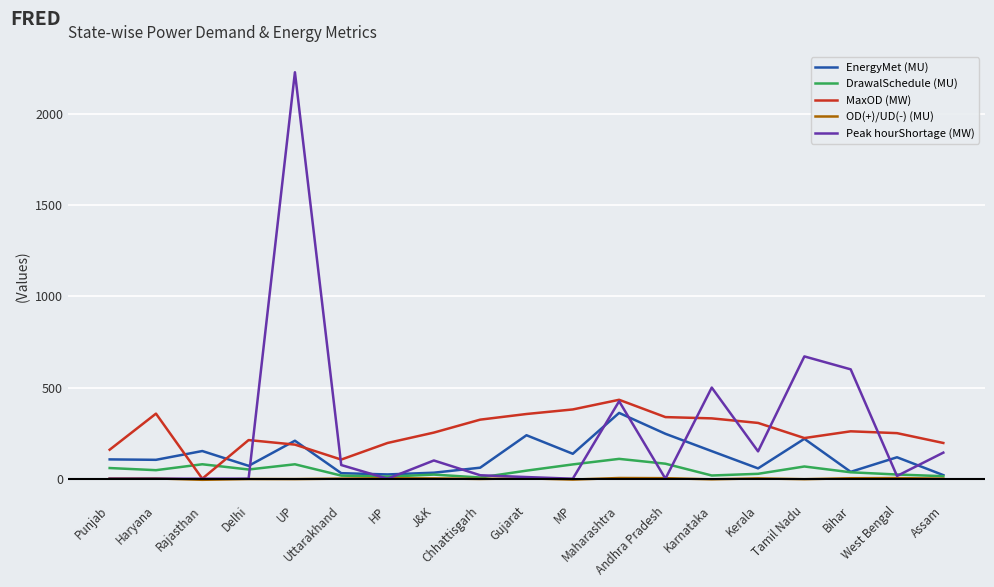

What is the highest value of the MaxOD (MW) series?

433.0